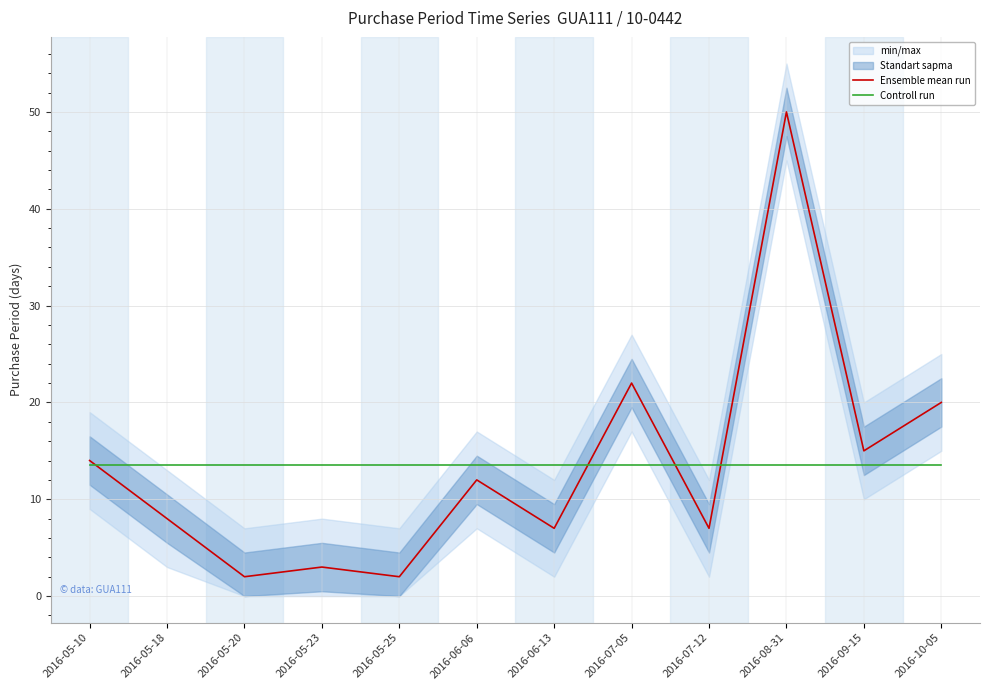

The value of Controll run at 2016-05-23 is 13.5. True or false?

True